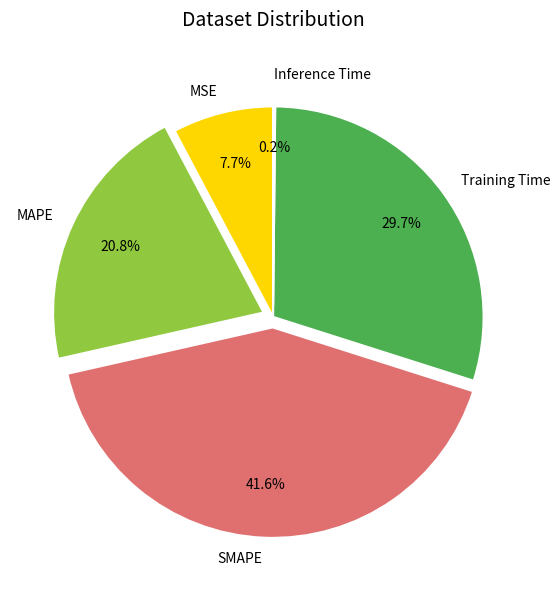

Between MAPE and SMAPE, which is larger?

SMAPE